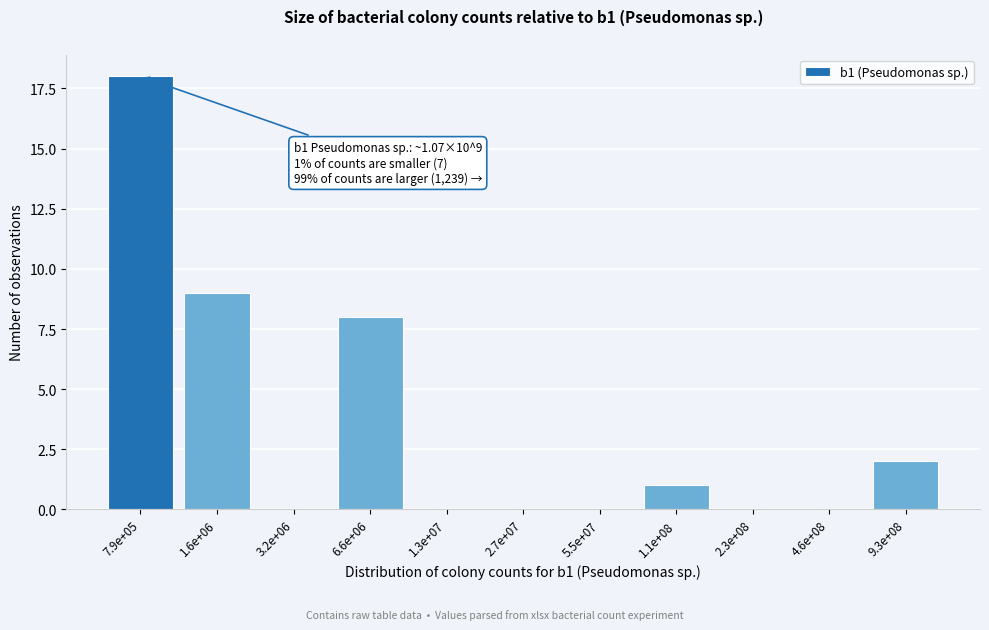

Reading right to left, extract all data points from this chart.

9.3e+08=2	4.6e+08=0	2.3e+08=0	1.1e+08=1	5.5e+07=0	2.7e+07=0	1.3e+07=0	6.6e+06=8	3.2e+06=0	1.6e+06=9	7.9e+05=18